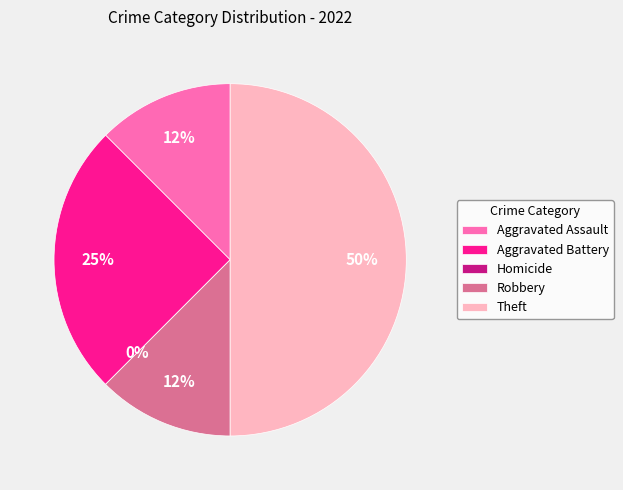

Is there a majority slice in this chart?

No